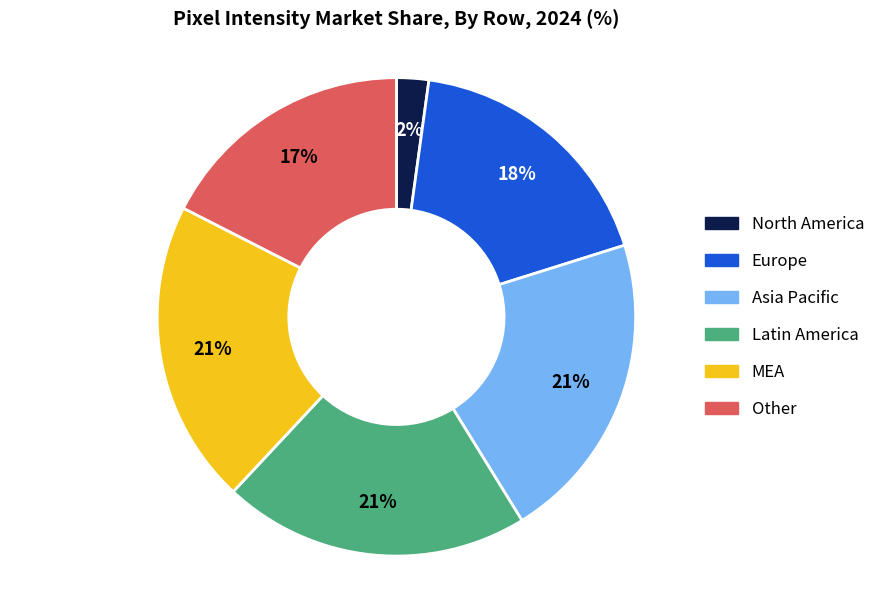

Does any single category account for the majority?

No